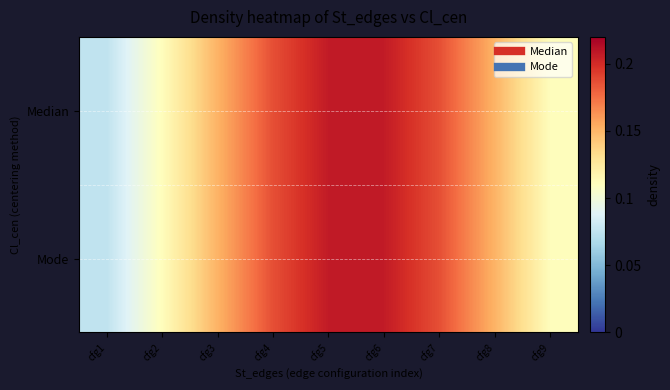

Rank the series at cfg5 from highest to lowest value.

Median, Mode